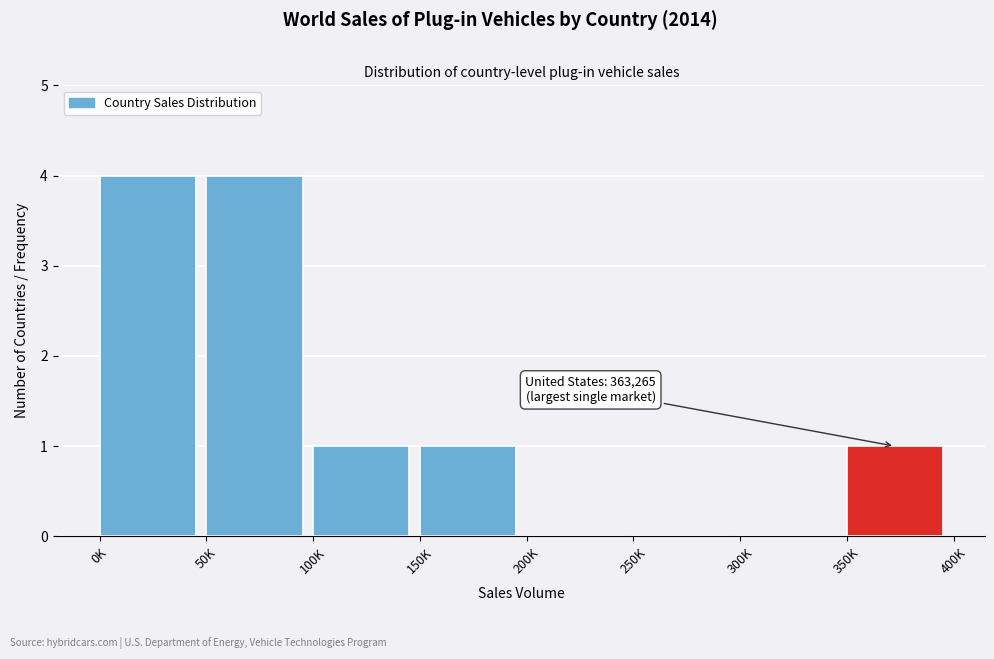

Reading left to right, extract all data points from this chart.

0K=4	50K=4	100K=1	150K=1	200K=0	250K=0	300K=0	350K=1